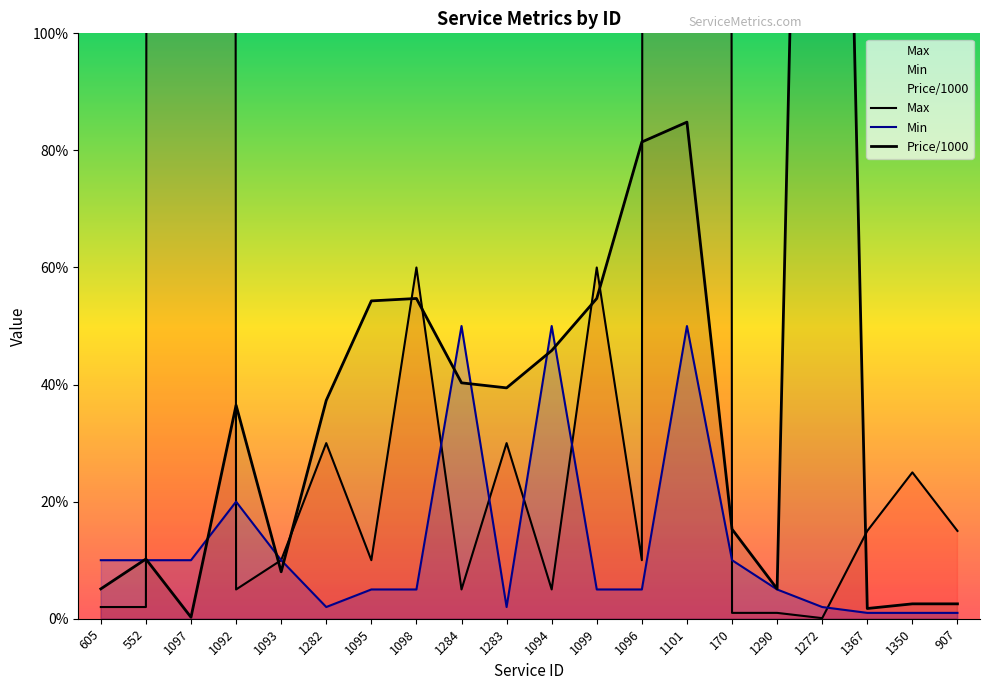

Reading left to right, what are all the values shown in this chart?

Max: 2.0	2.0	10000.0	5.0	10.0	30.0	10.0	60.0	5.0	30.0	5.0	60.0	10.0	10000.0	1.0	1.0	0.1	15.0	25.0	15.0
Min: 10.0	10.0	10.0	20.0	10.0	2.0	5.0	5.0	50.0	2.0	50.0	5.0	5.0	50.0	10.0	5.0	2.0	1.0	1.0	1.0
Price/1000: 5.1	10.2	0.3	36.5	8.0	37.3	54.3	54.7	40.3	39.4	45.8	54.7	81.4	84.8	15.3	5.1	340.0	1.7	2.5	2.5